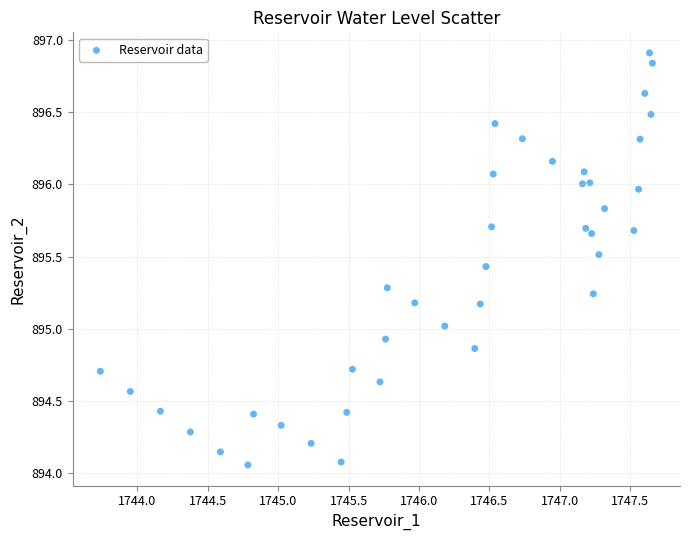

What is the range of Y values (max minus min)?

2.9